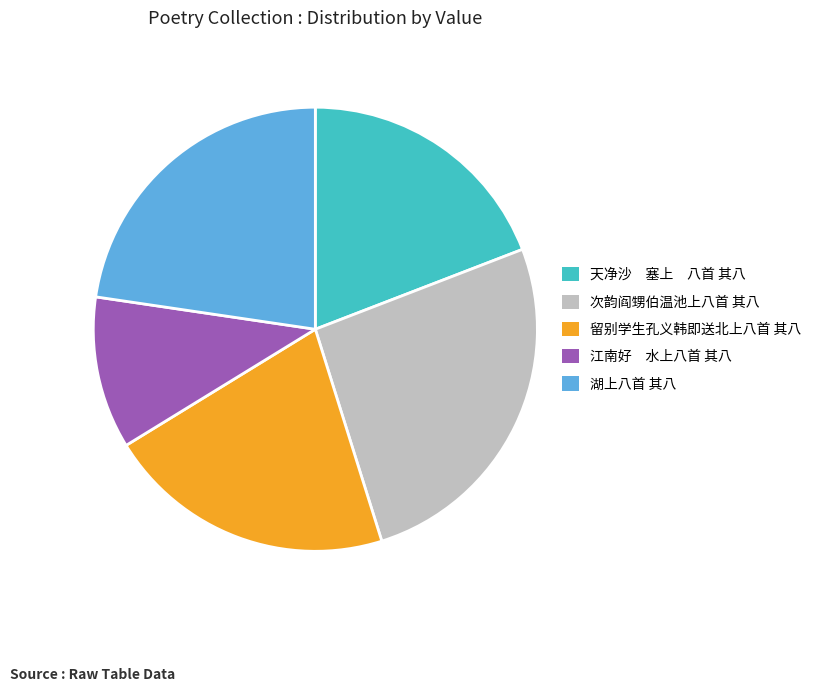

How many segments does this pie chart have?

5